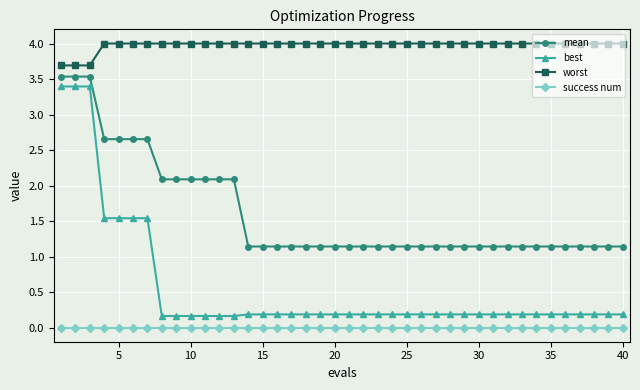

Which series has the largest range (max minus min)?

best